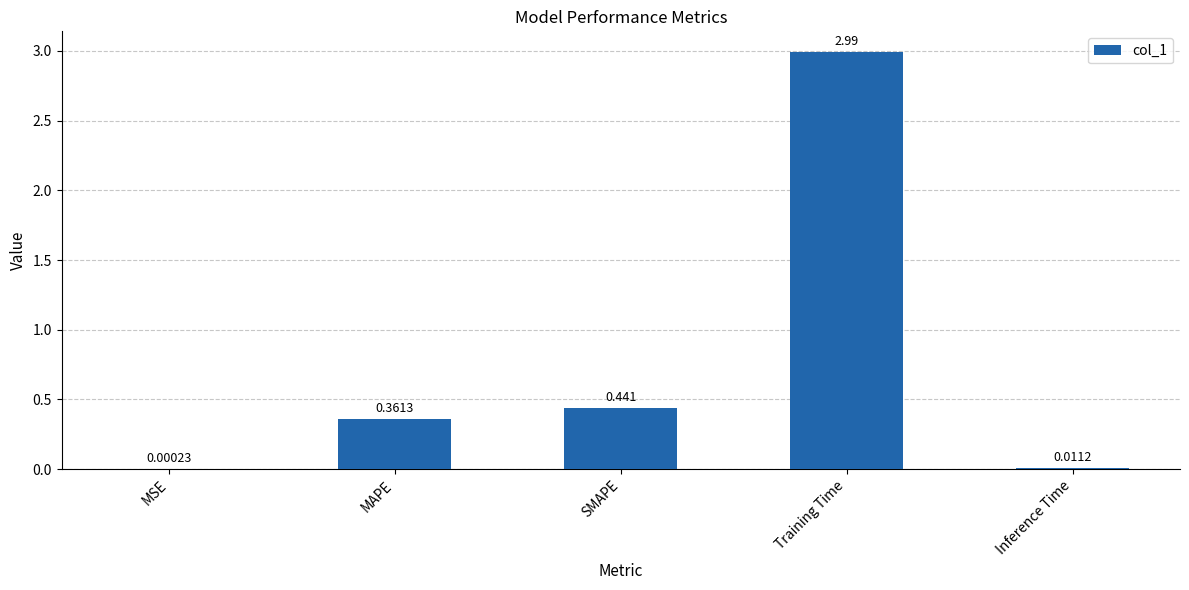

Which category has the highest value across all series?

Training Time